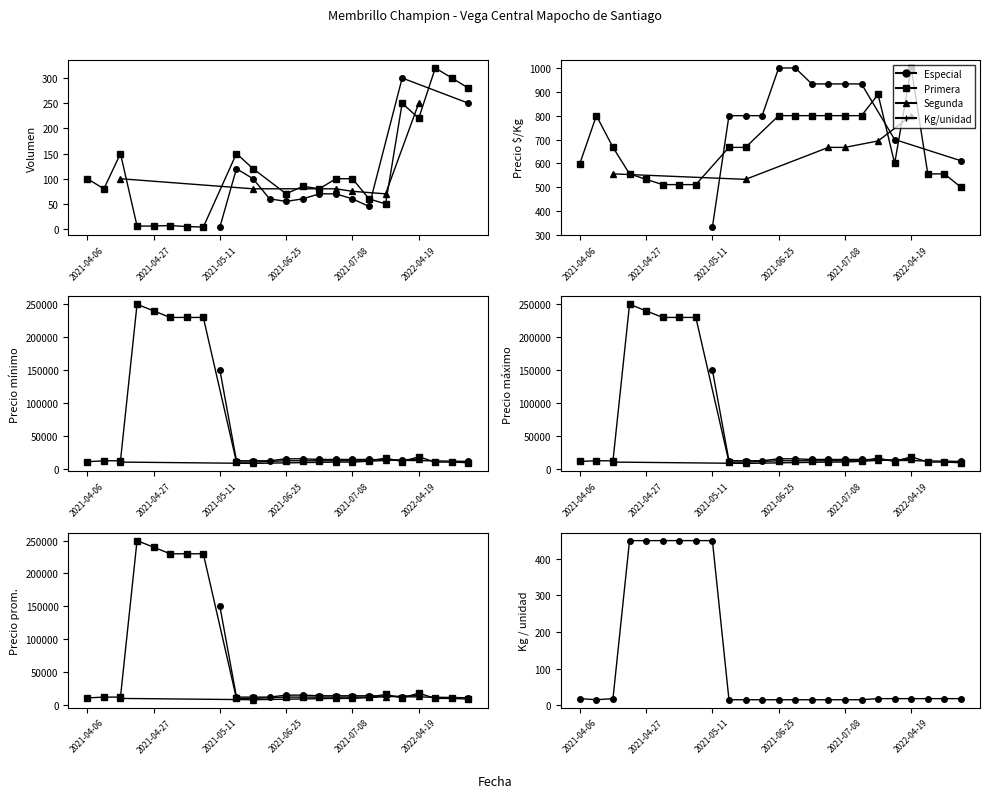

List the labels in order of Kg / unidad value, largest first.

2021-04-21, 2021-04-27, 2021-04-28, 2021-04-29, 2021-04-30, 2021-05-11, 2021-04-06, 2021-04-15, 2021-07-28, 2022-03-31, 2022-04-19, 2022-04-26, 2022-04-28, 2022-05-18, 2021-04-13, 2021-06-08, 2021-06-16, 2021-06-17, 2021-06-25, 2021-06-29, 2021-07-06, 2021-07-07, 2021-07-08, 2021-07-09